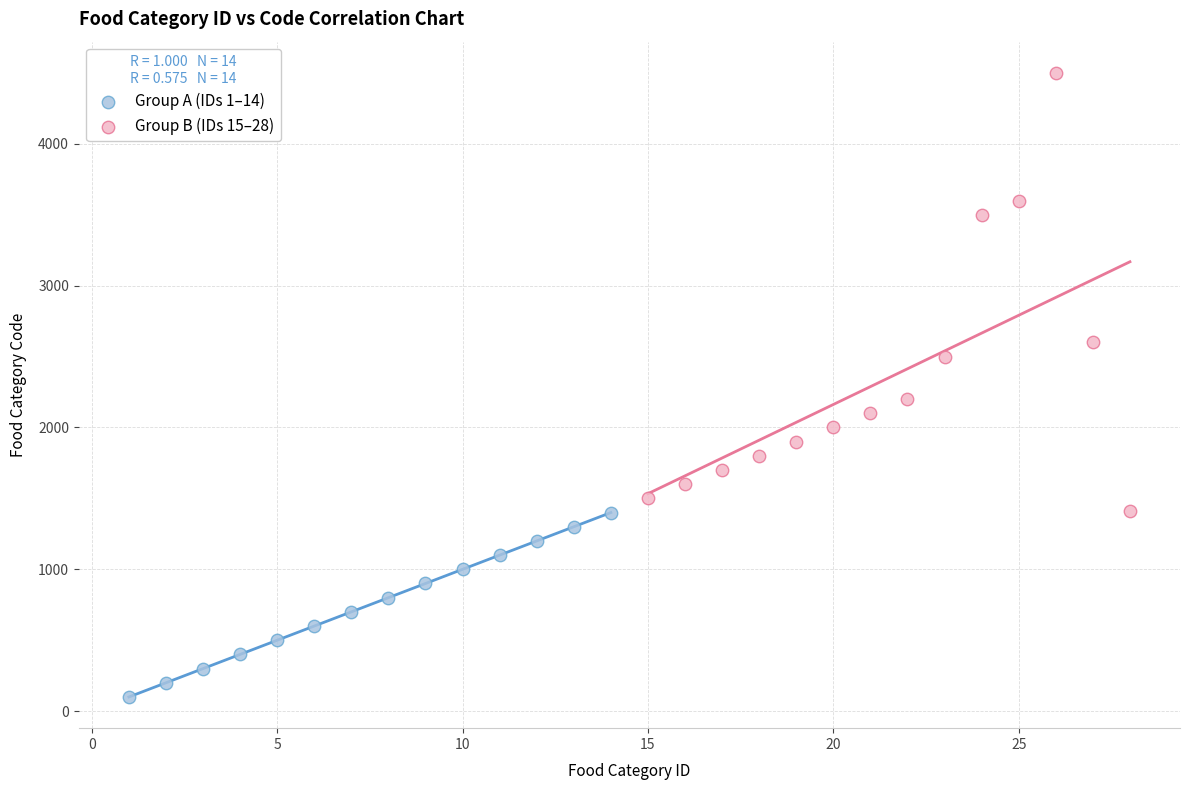

Which series has the widest spread of Y values?

Group B (IDs 15–28)